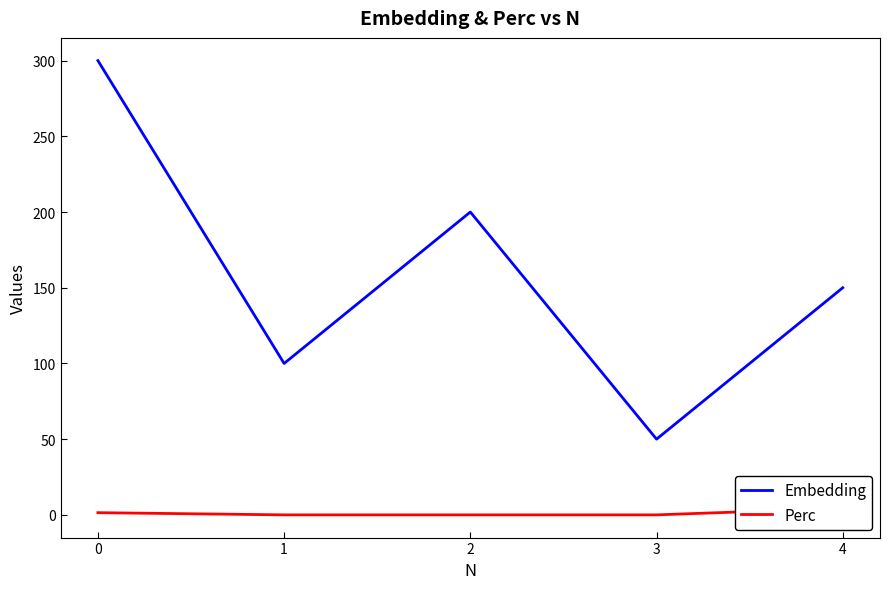

Reading right to left, what are all the values shown in this chart?

Embedding: 150.0	50.0	200.0	100.0	300.0
Perc: 4.3	0.0	0.0	0.0	1.4